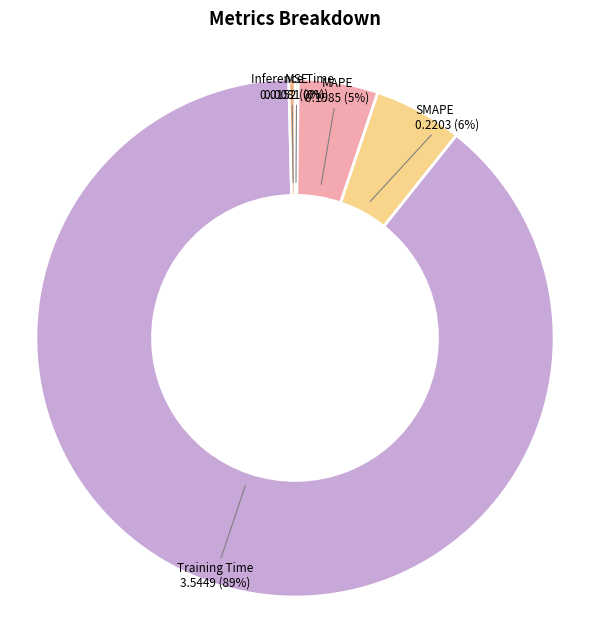

Does Training Time represent more than half of the total?

Yes